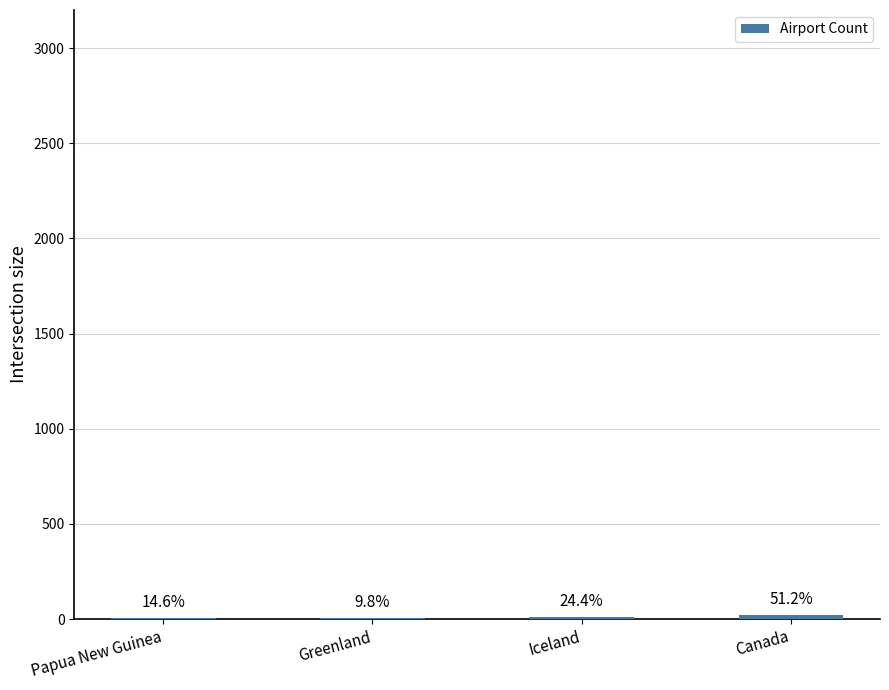

What is the label of the 4th bar from the right?

Papua New Guinea